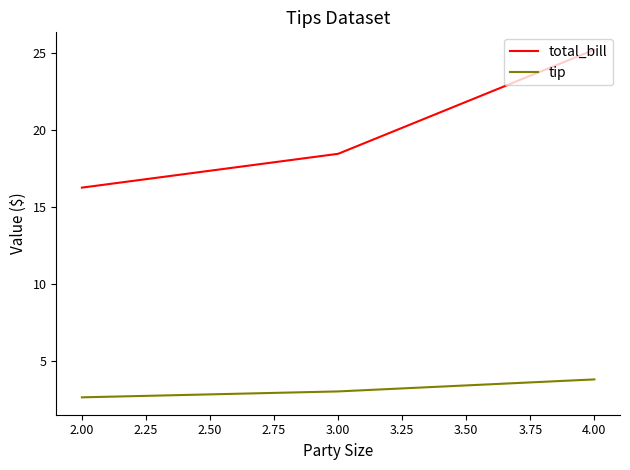

At which label does total_bill first exceed 18?

3.00